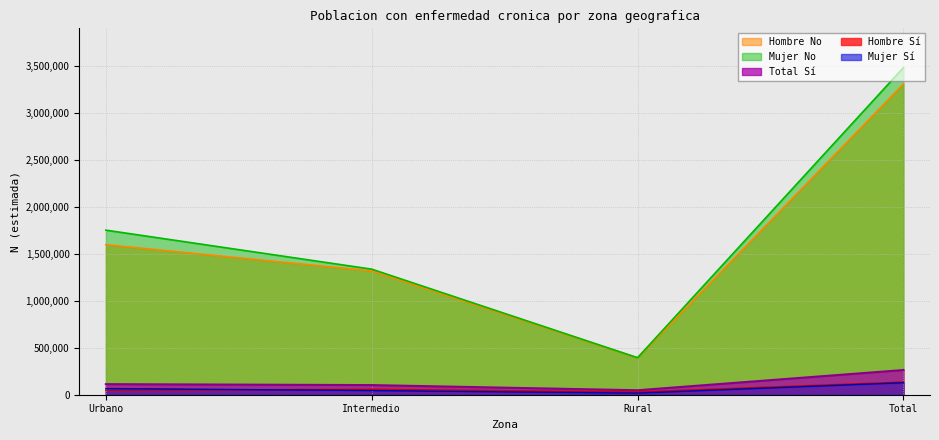

Does the chart display data point markers on the line(s)?

No